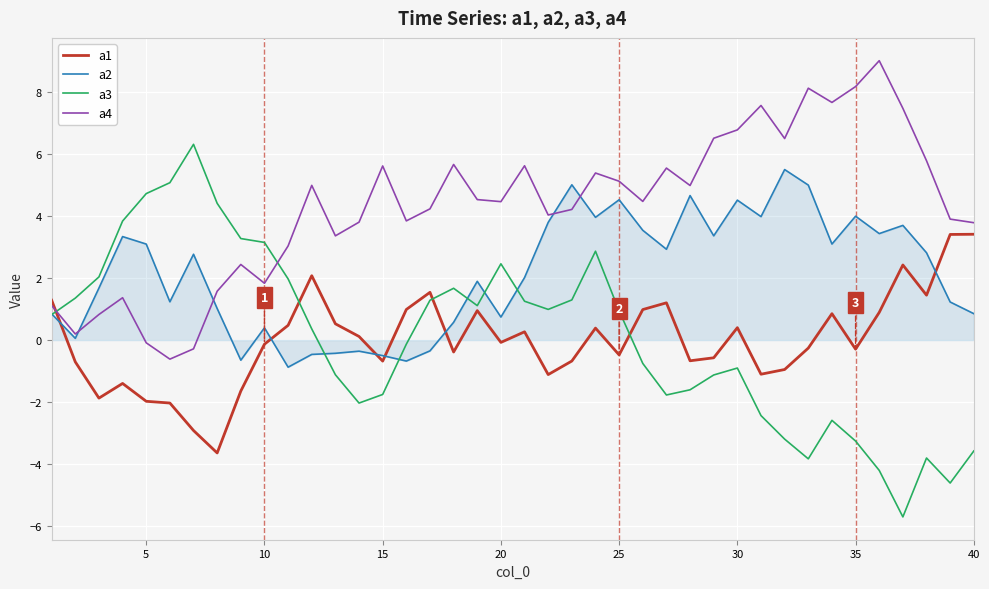

Count the number of data series in this chart.

4